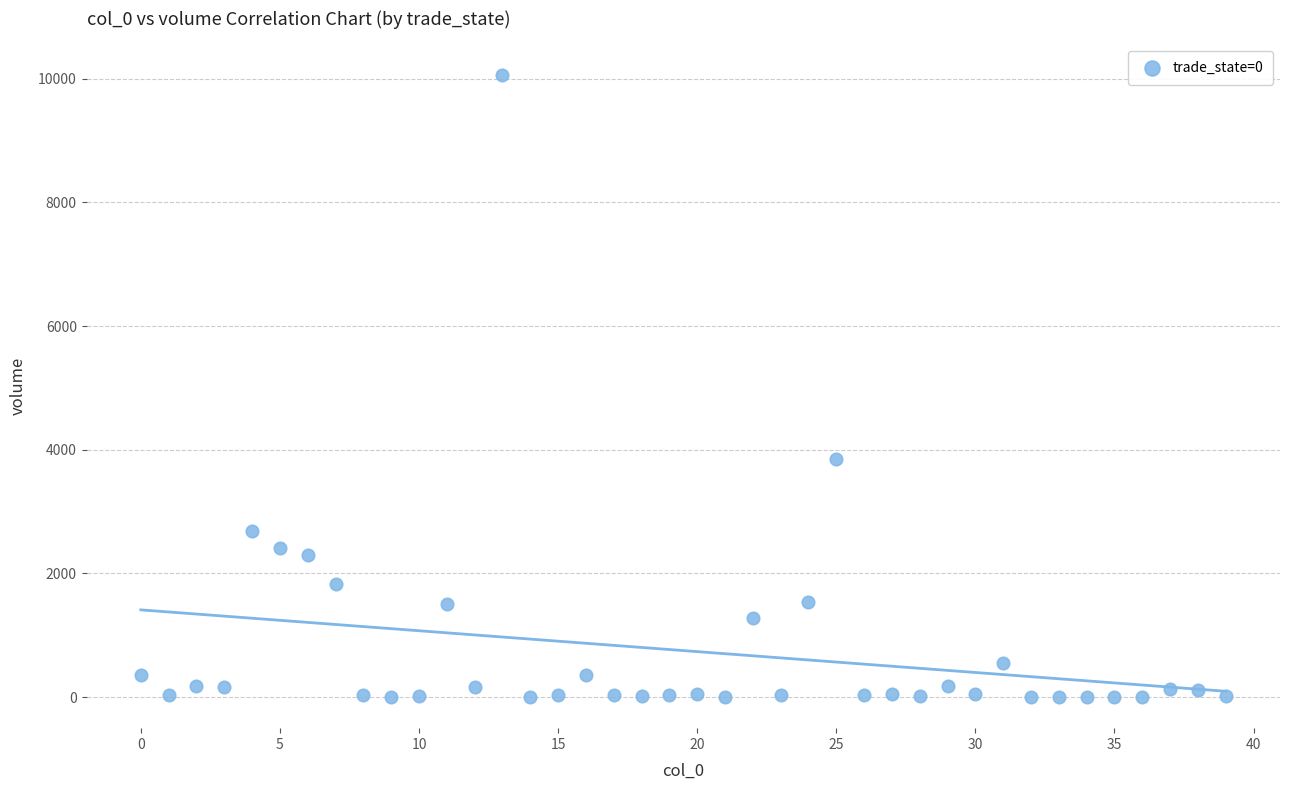

What Y value in the scatter plot is closest to 5028?

3856.9